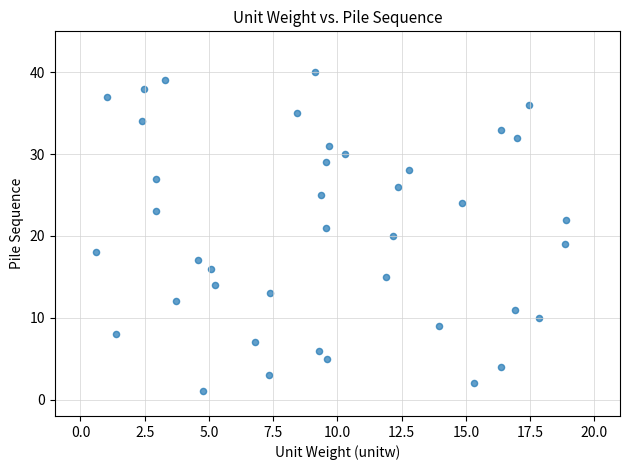

What is the range of Y values (max minus min)?

39